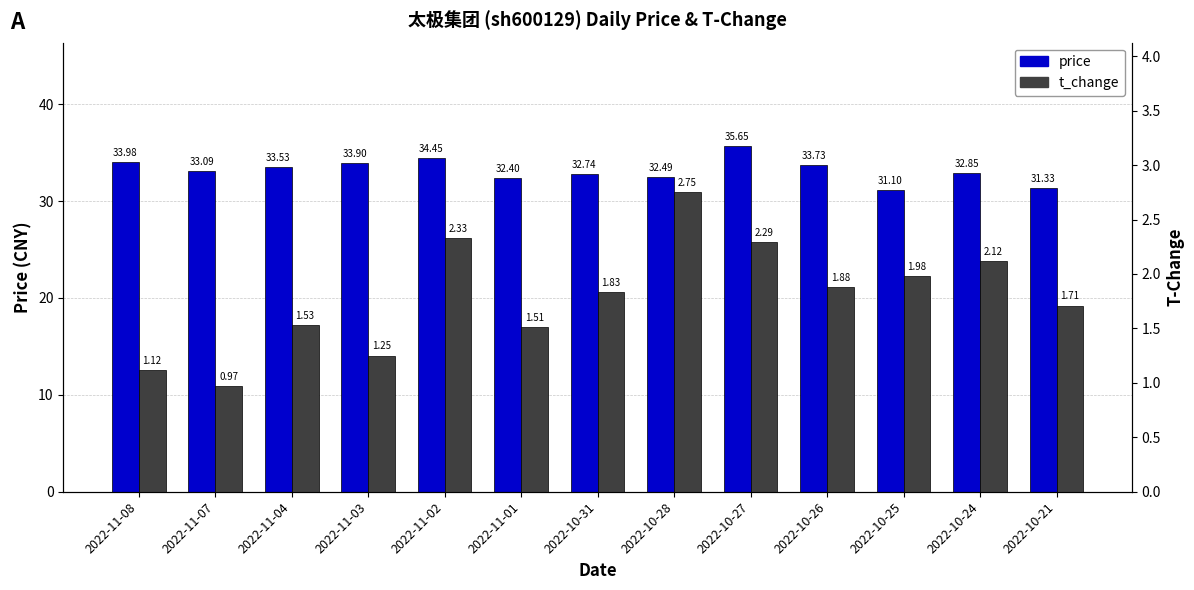

What is the label of the 10th bar from the left?

2022-10-26